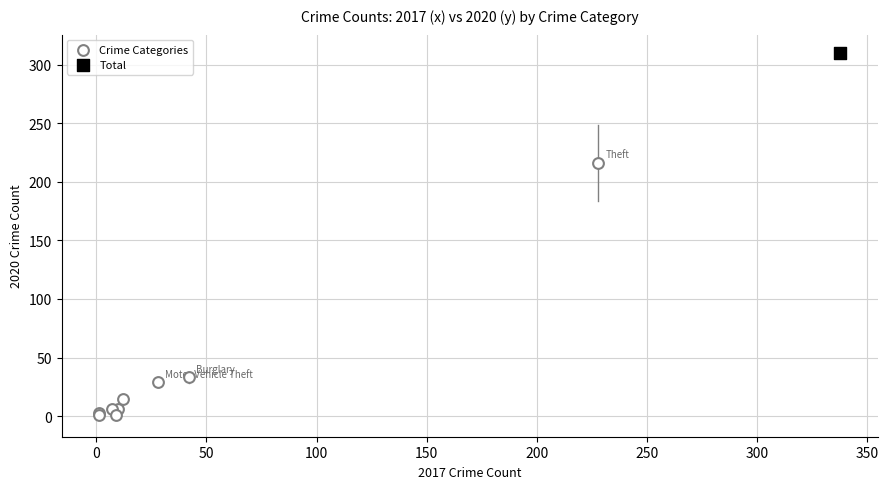

What are all the series names shown in the legend?

Crime Categories, Total